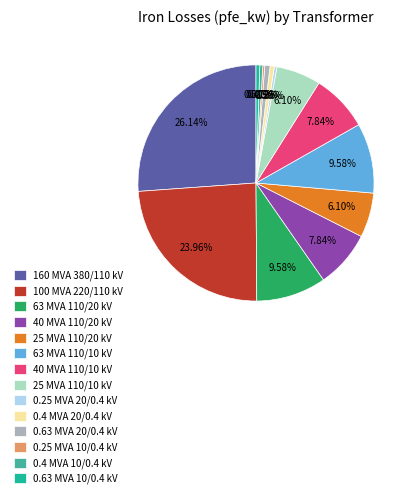

To the nearest percent, what is the average slice percentage?

7%